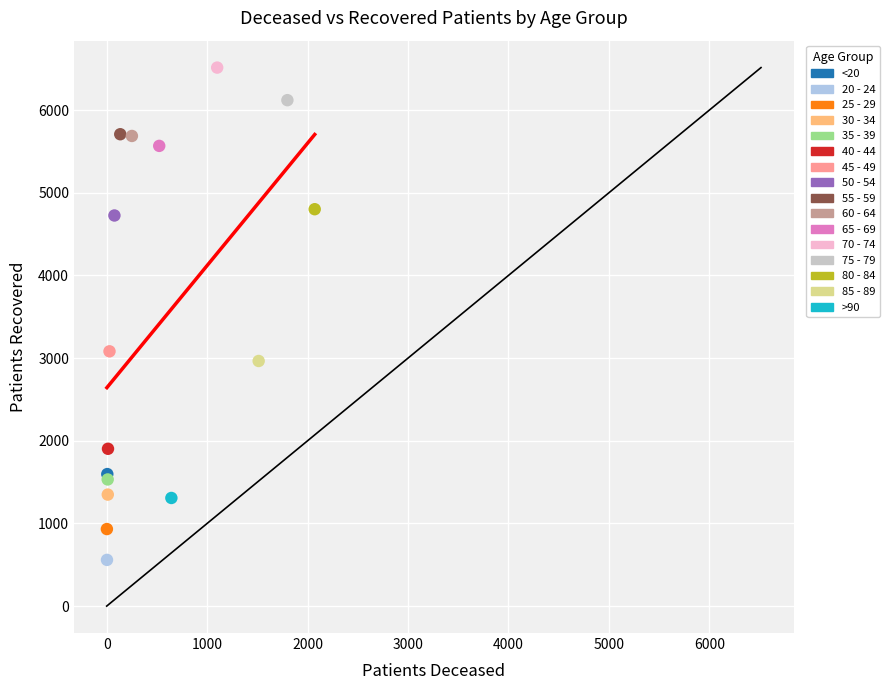

What are all the series names shown in the legend?

<20, 20 - 24, 25 - 29, 30 - 34, 35 - 39, 40 - 44, 45 - 49, 50 - 54, 55 - 59, 60 - 64, 65 - 69, 70 - 74, 75 - 79, 80 - 84, 85 - 89, >90